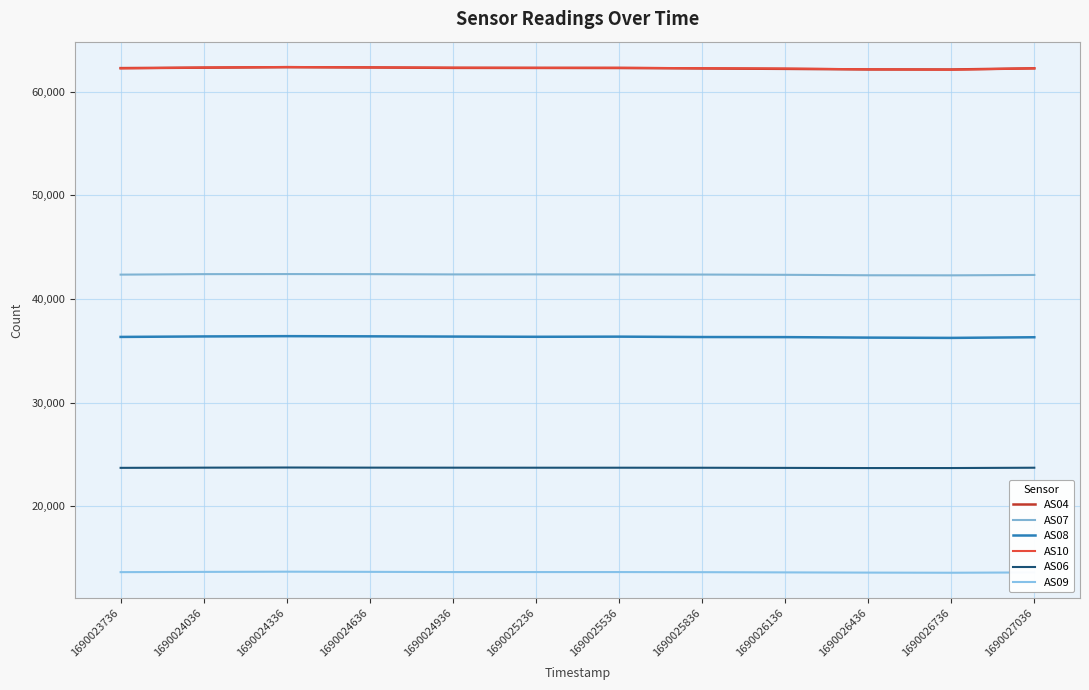

Reading right to left, transcribe all the data shown in this chart.

AS04: 62265	62153	62159	62214	62254	62299	62306	62309	62351	62373	62332	62286
AS07: 42329	42292	42299	42343	42368	42379	42385	42382	42407	42415	42408	42361
AS08: 36319	36257	36284	36331	36340	36377	36363	36384	36407	36424	36397	36350
AS10: 62266	62131	62170	62243	62281	62316	62312	62329	62356	62398	62341	62263
AS06: 23730	23699	23698	23714	23727	23731	23731	23734	23738	23750	23737	23718
AS09: 13627	13597	13610	13631	13652	13663	13663	13663	13683	13699	13679	13655